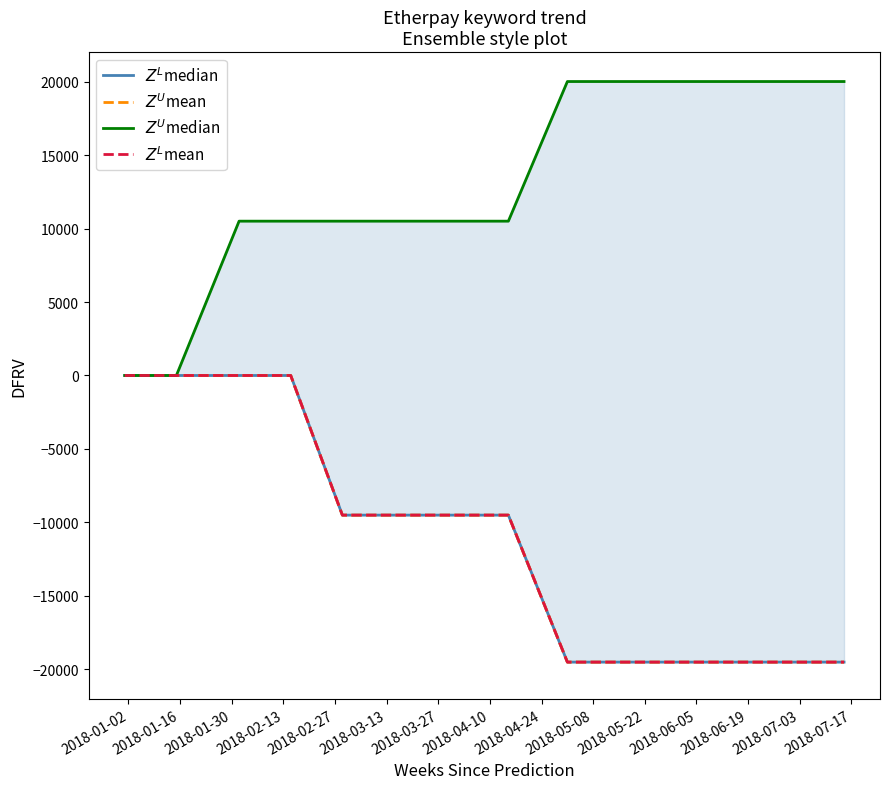

At 2018-06-19, list the series in order from smallest to largest.

$Z^L$median, $Z^U$mean, $Z^L$mean, $Z^U$median